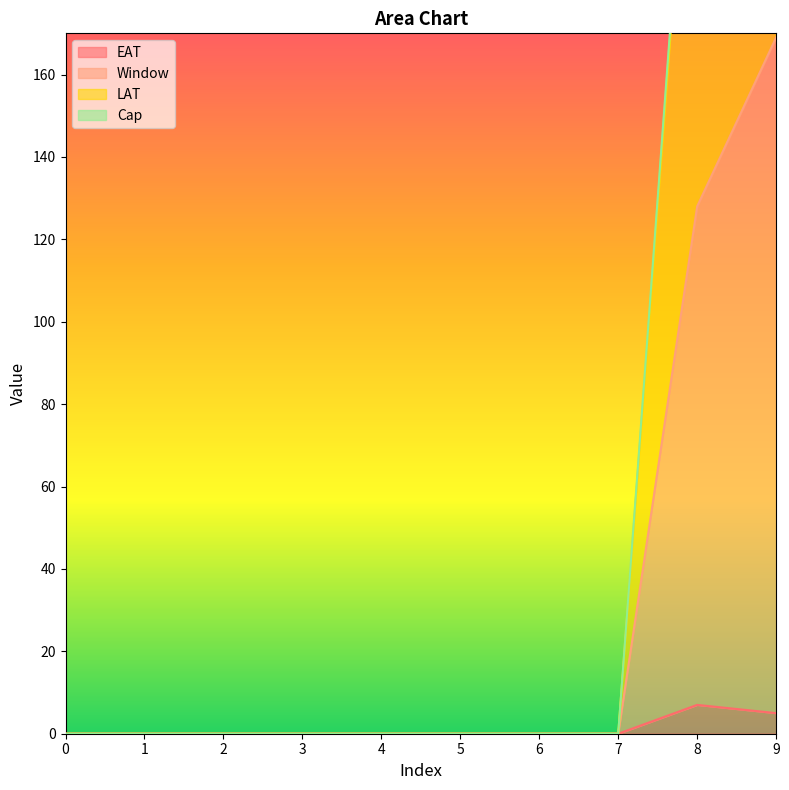

True or false: LAT has more than 2 points higher than both neighbors.

False